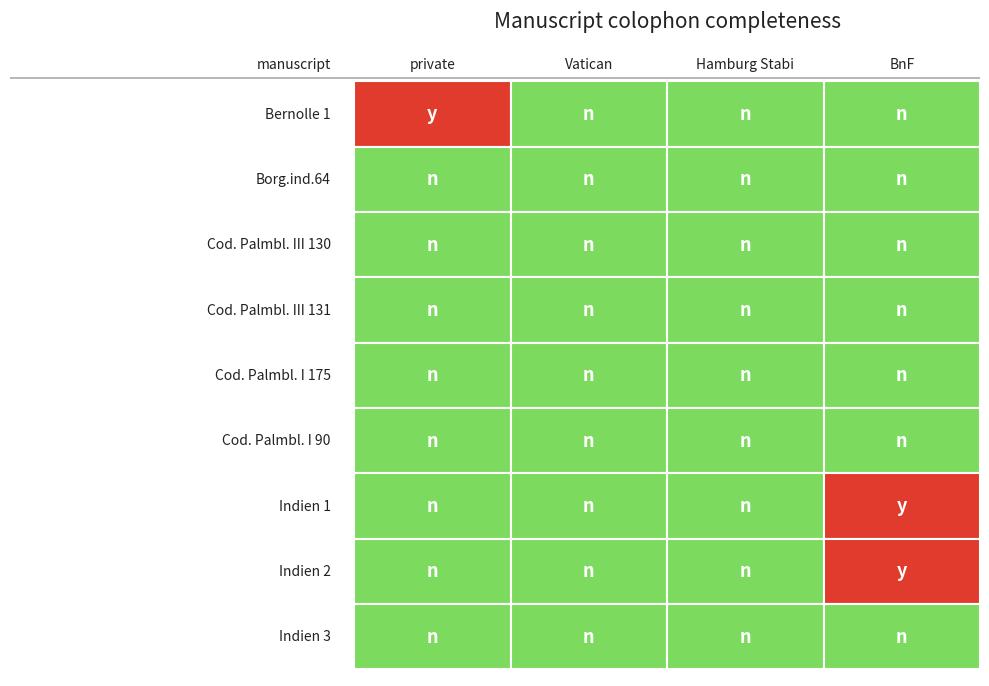

At how many categories does at least one series exceed 0?

1